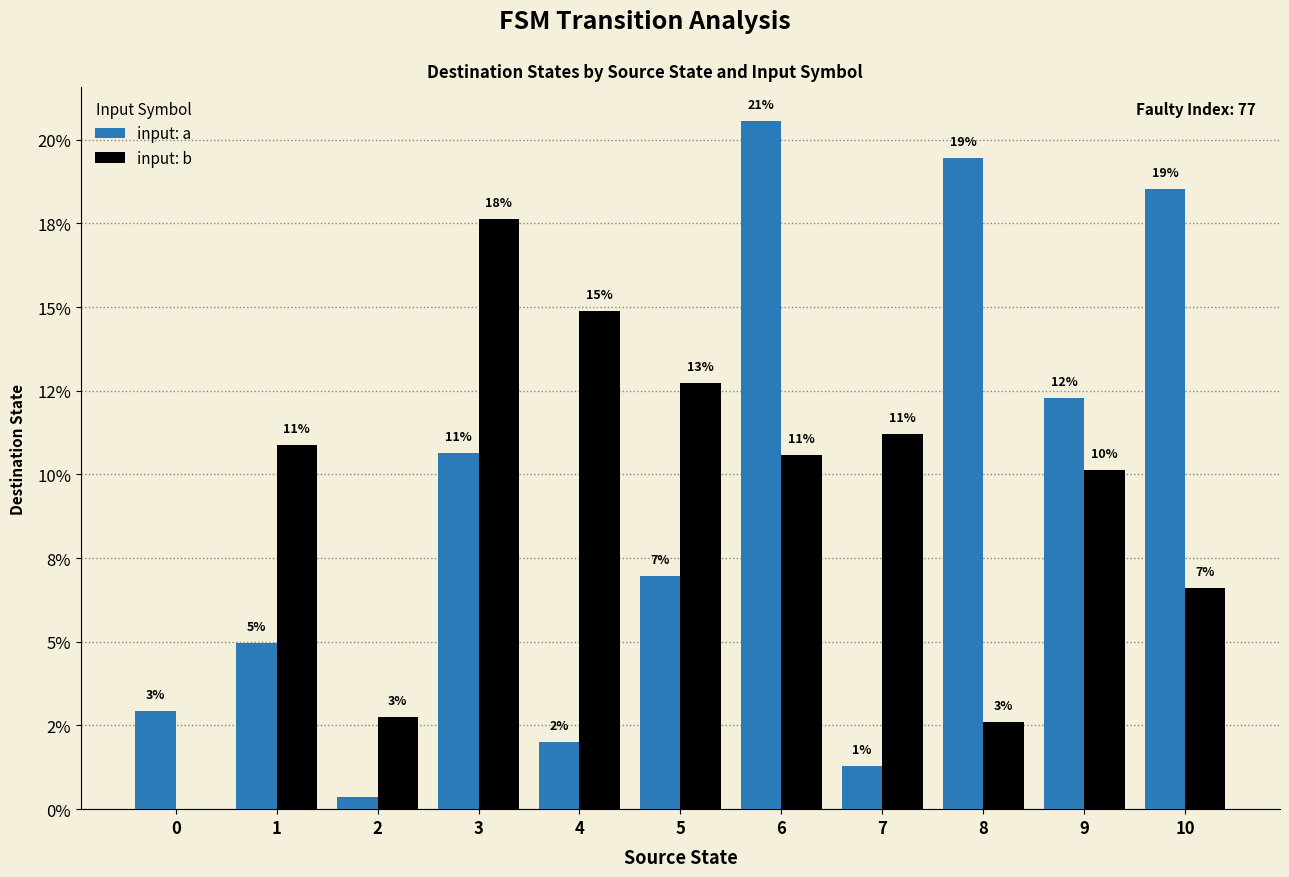

The value of input: b at 3 is 26.1. True or false?

False